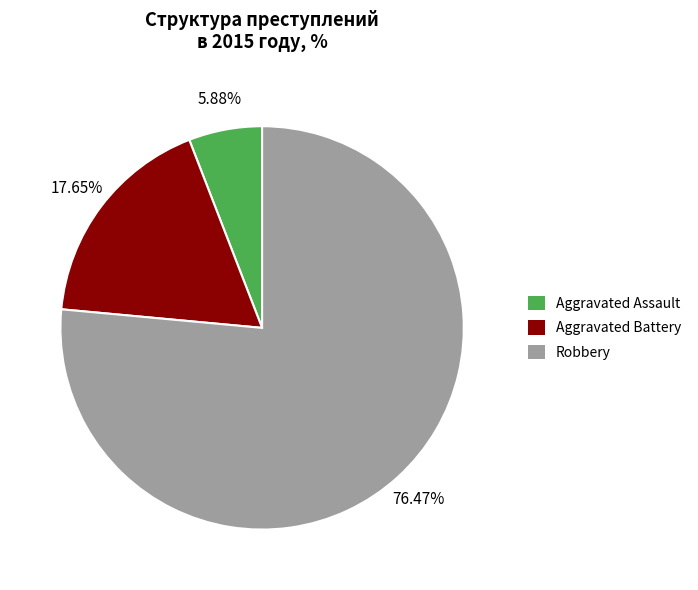

To the nearest percent, what portion does Aggravated Assault represent?

6%